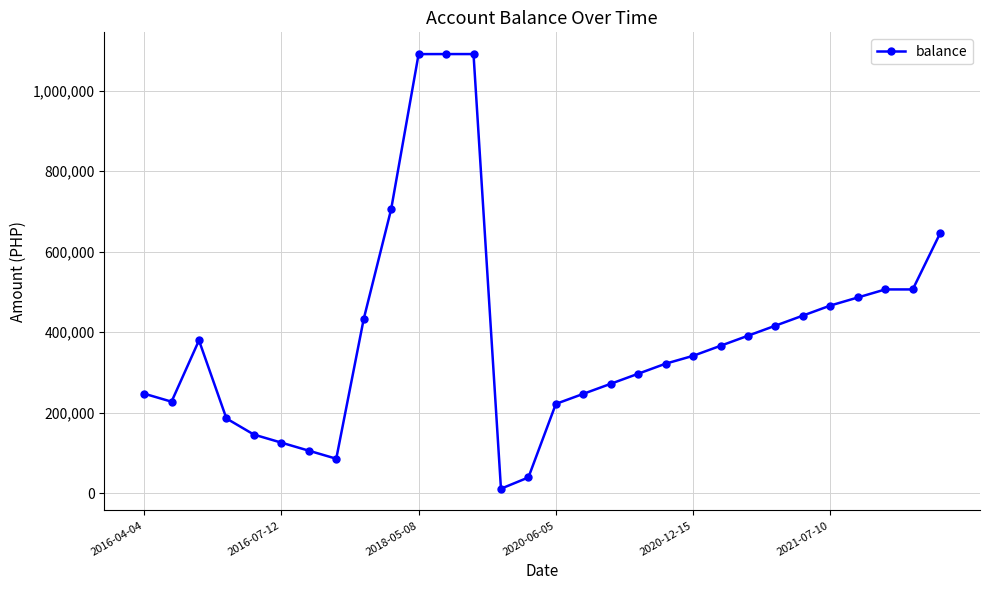

What is the greatest value displayed?

1090821.7